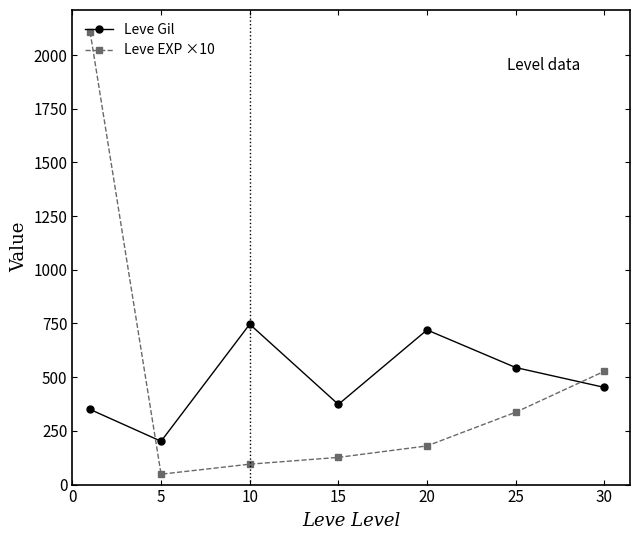

After their last crossing, which series has the higher values: Leve EXP ×10 or Leve Gil?

Leve EXP ×10